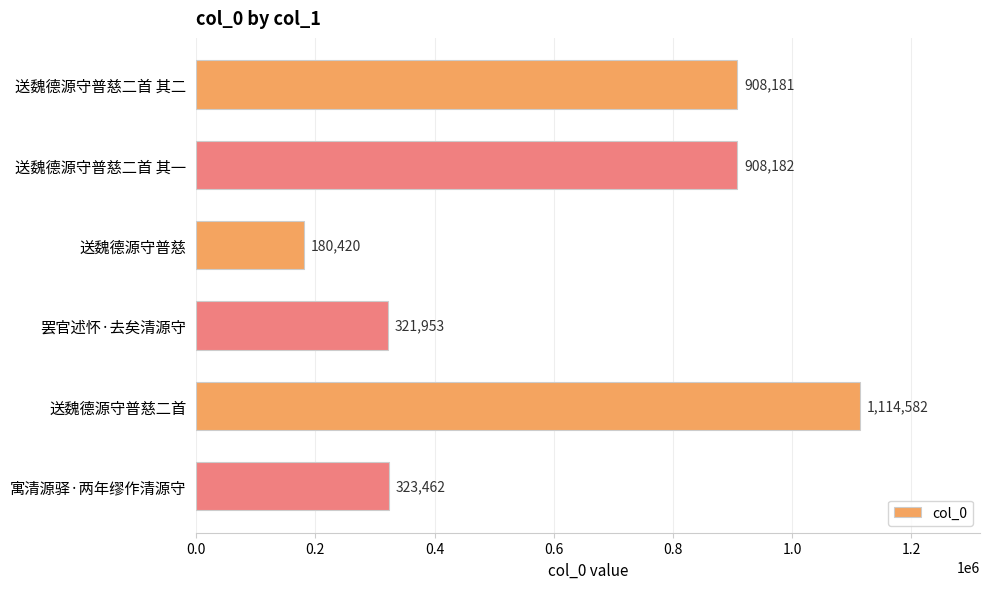

Are the bars horizontal?

Yes